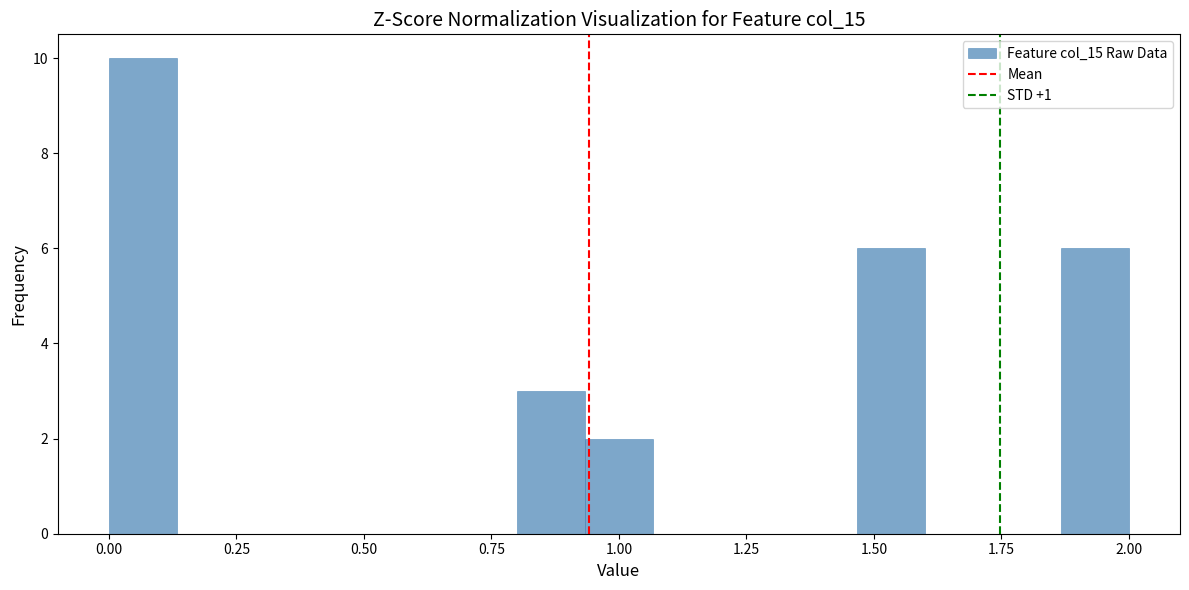

Read against the x-axis, roughly where is the centre of the tallest bar?

0.05